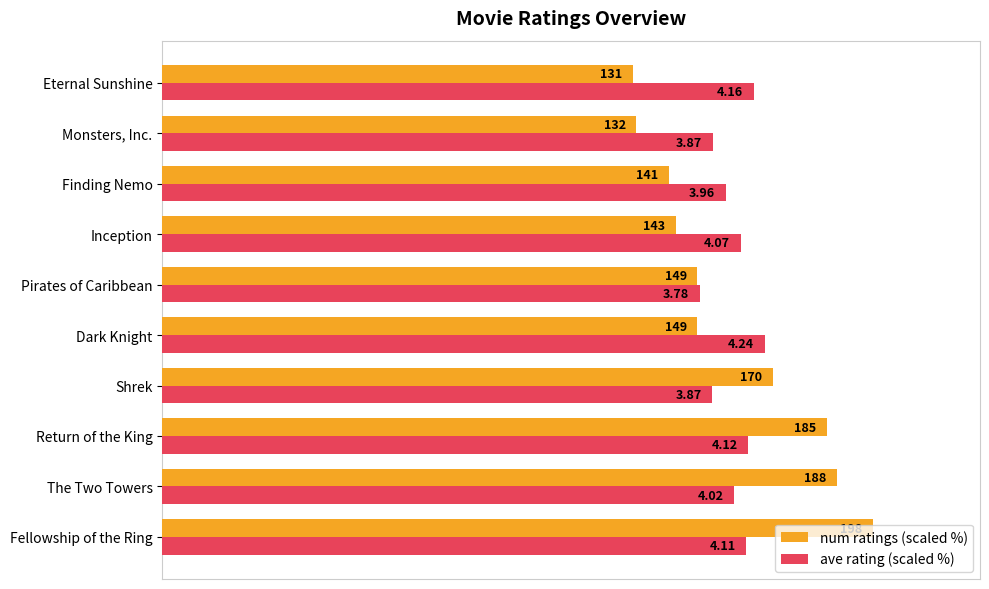

What are all the series names shown in the legend?

num ratings (scaled %), ave rating (scaled %)